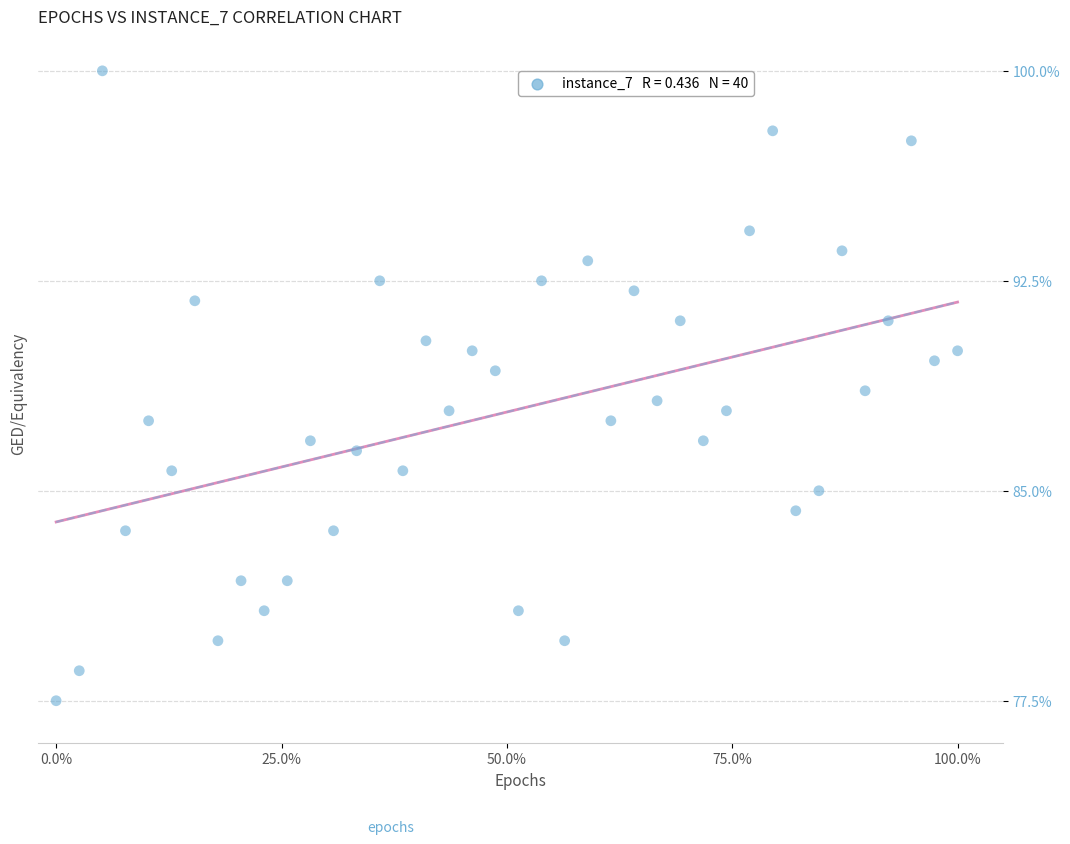

What is the range of Y values (max minus min)?

22.5